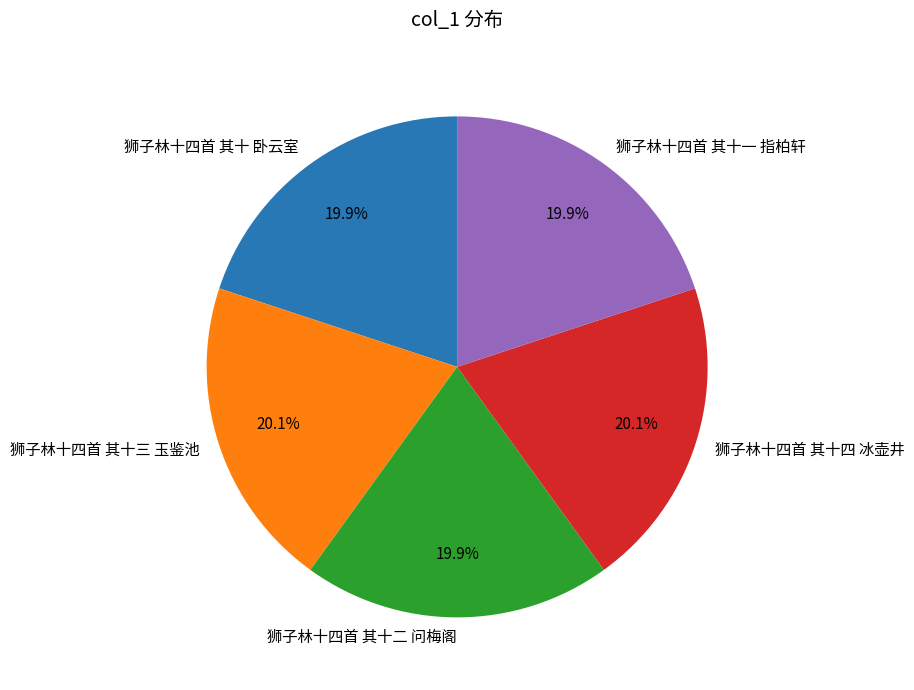

The 狮子林十四首 其十 卧云室 slice represents 20% of the pie. True or false?

True